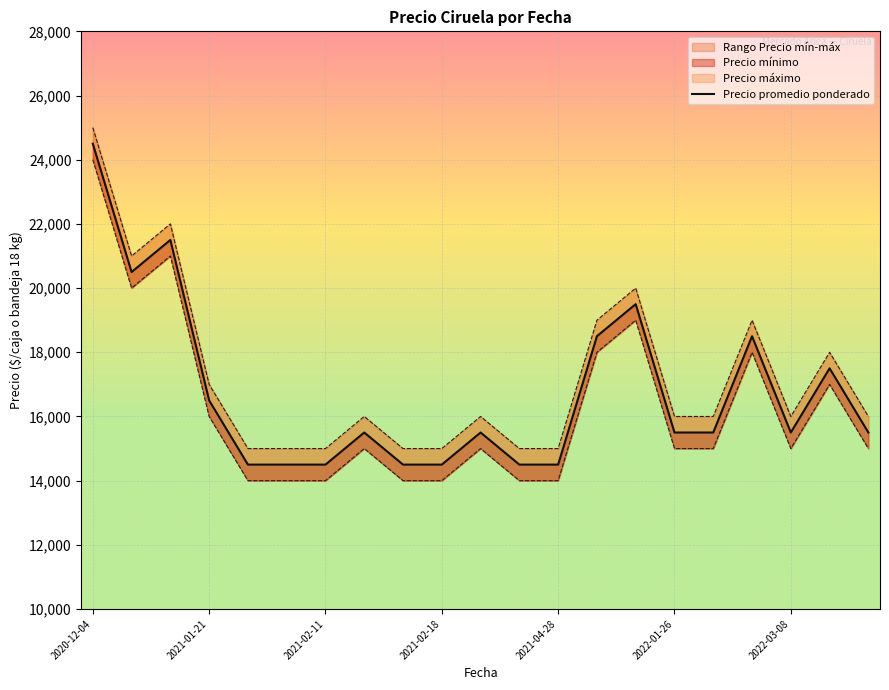

What is the difference between the values at 14 and 9?

5000